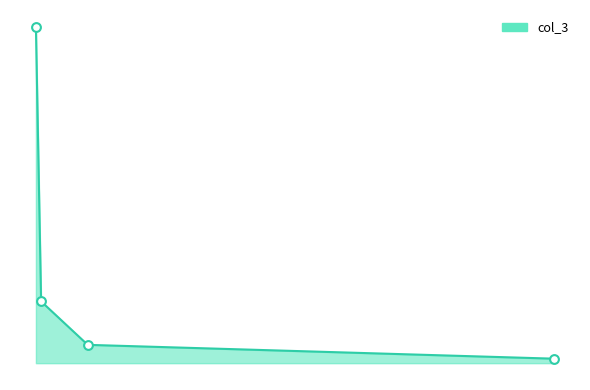

Is this an area chart (filled region under the line)?

Yes